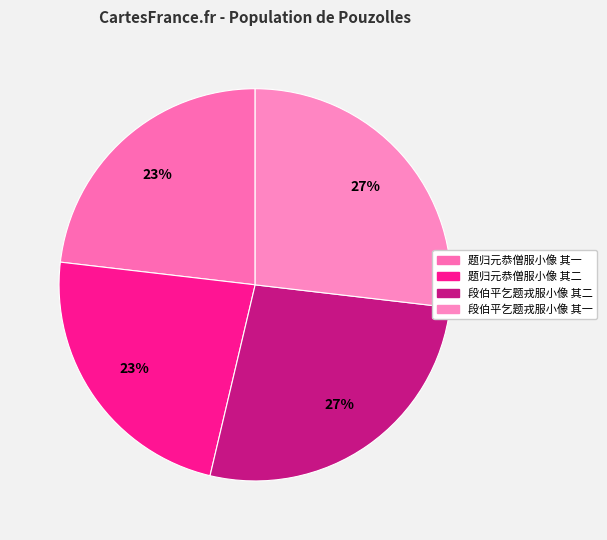

True or false: 题归元恭僧服小像 其二 accounts for 35% of the total.

False